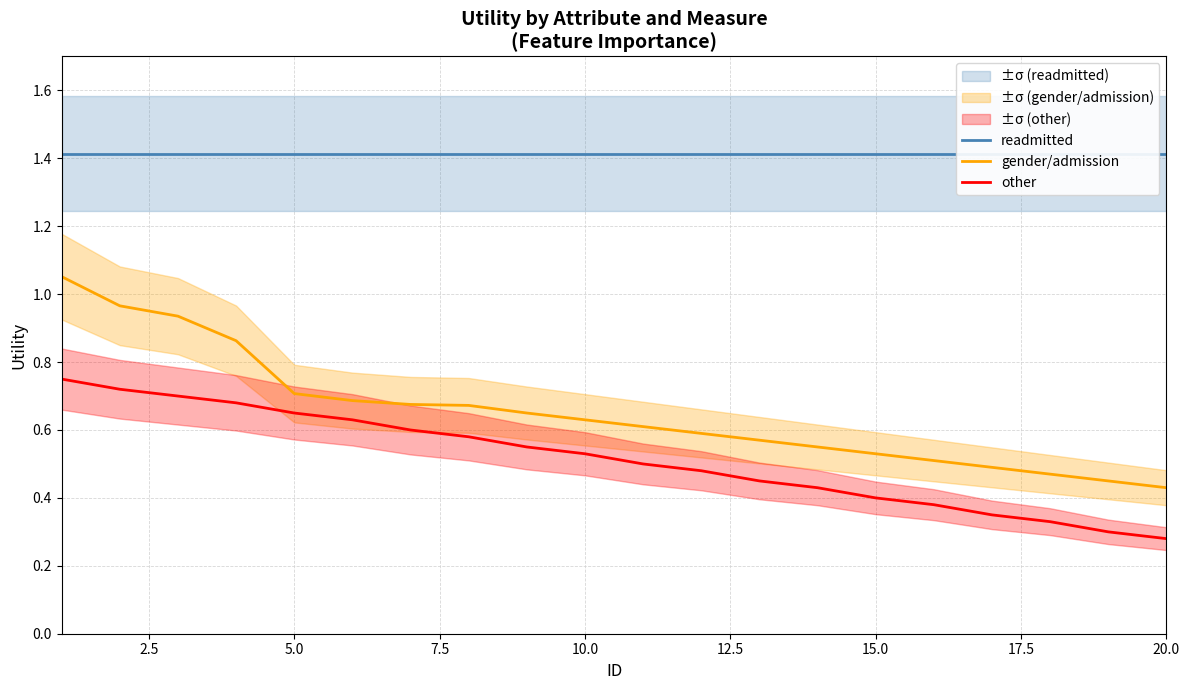

True or false: other and gender/admission cross at least once.

False